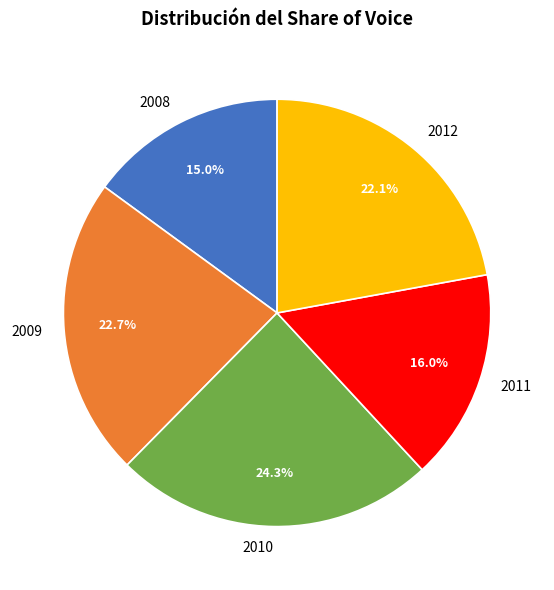

How much of the chart is everything except 2011?

84.0%